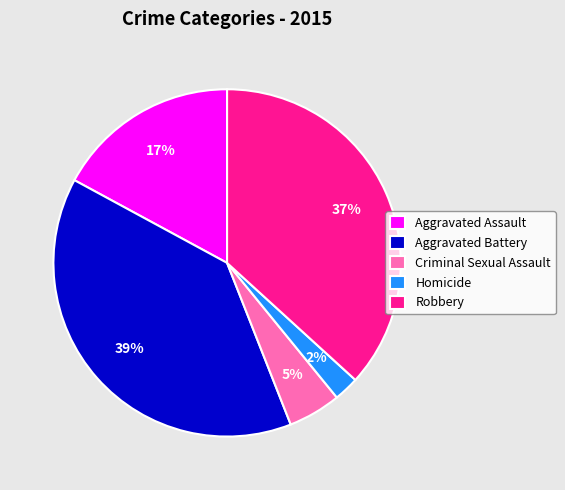

Is there a majority slice in this chart?

No